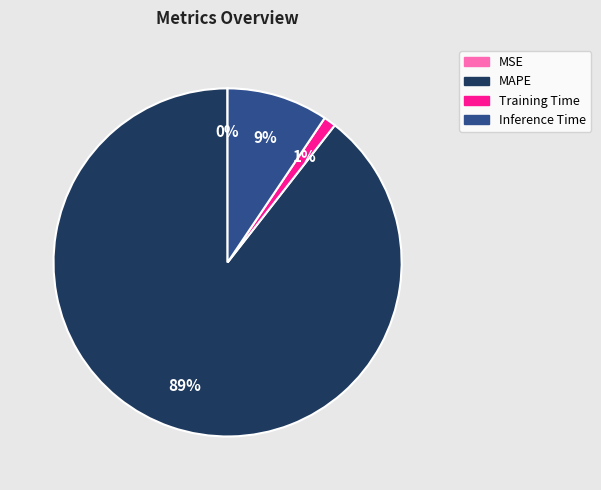

Which category has the biggest portion of the pie?

MAPE